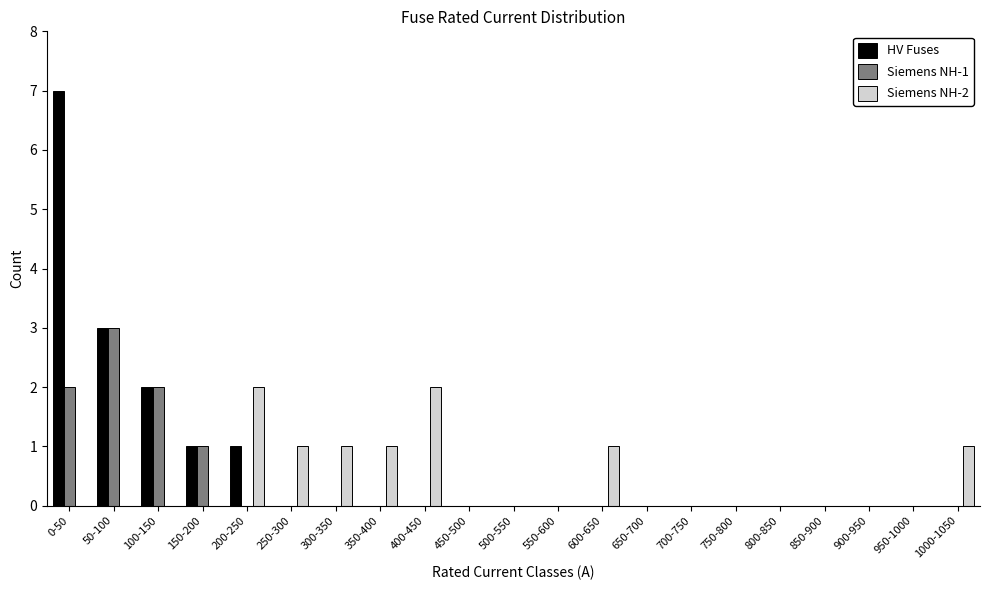

What is the sum of all Siemens NH-2 values?

9